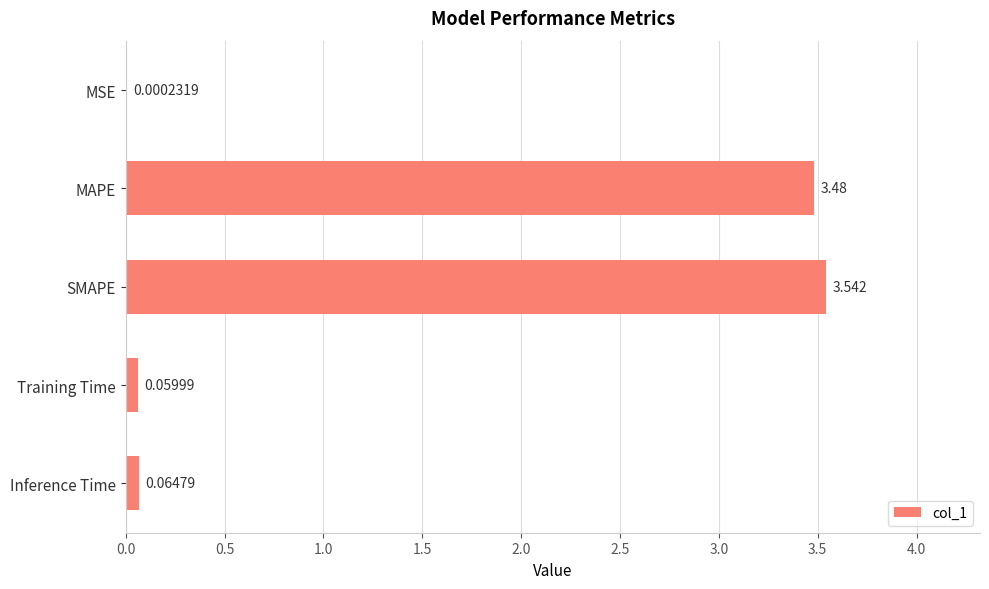

Where is the data nearest to the value 1?

Inference Time